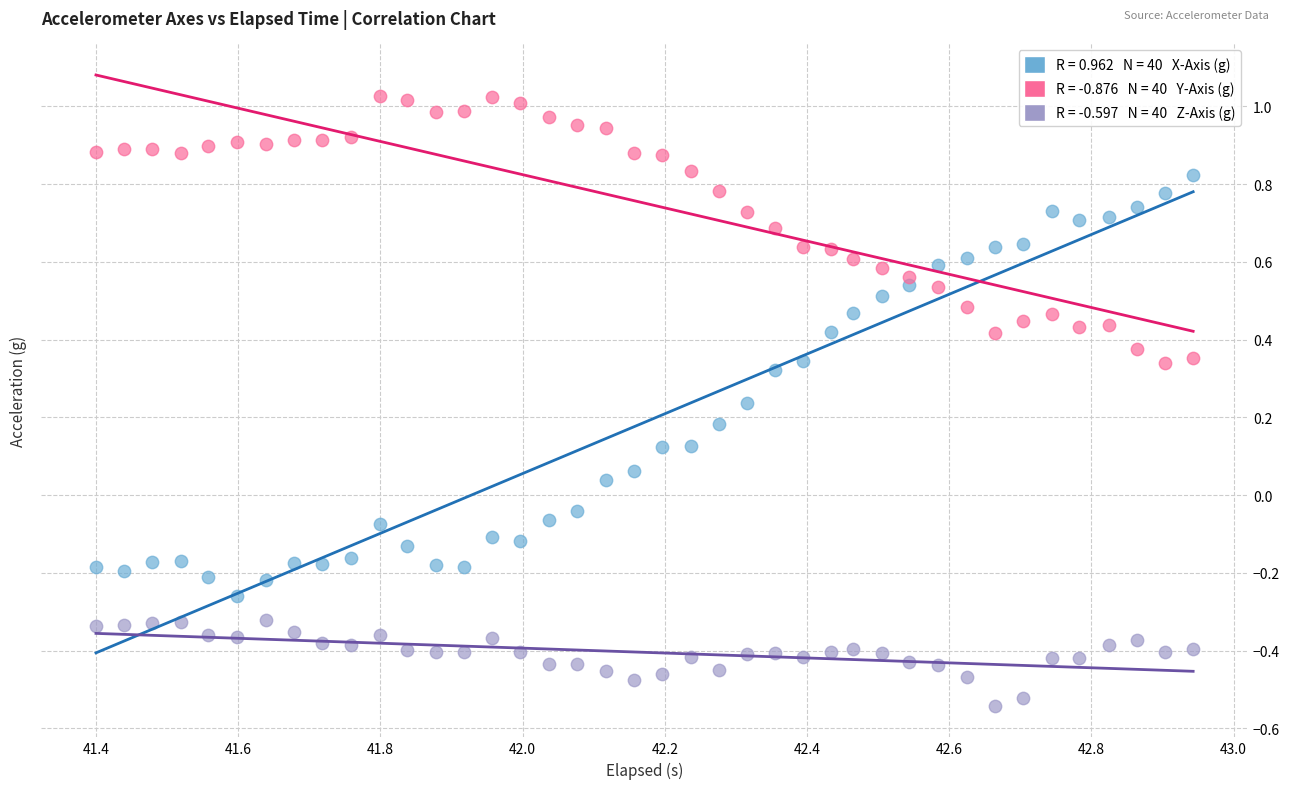

Across all data points, what is the range of Y values (max minus min)?

1.6